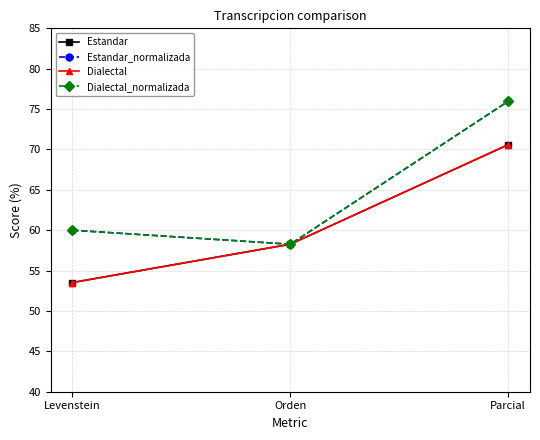

Is this an area chart (filled region under the line)?

No